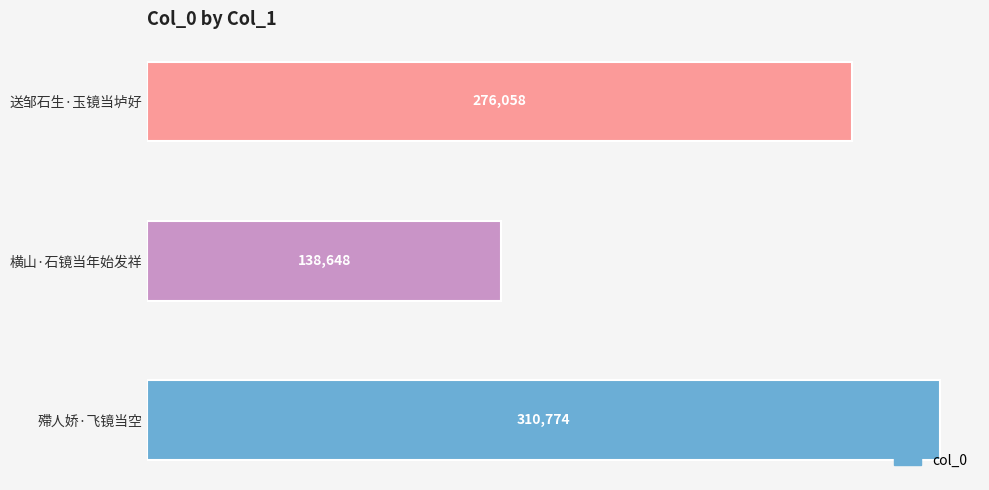

How many series are shown in this chart?

1